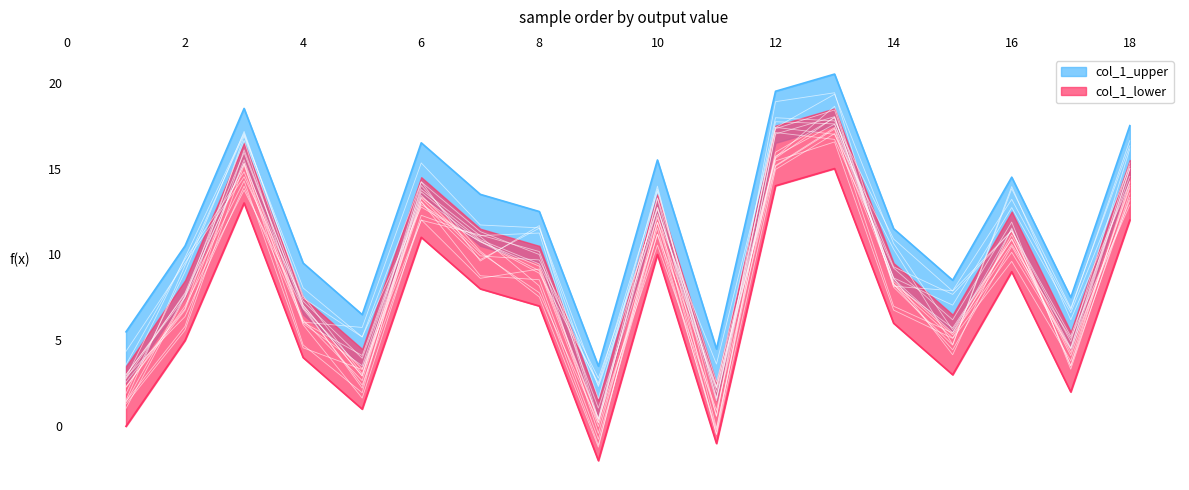

What is the sum of all values?

171